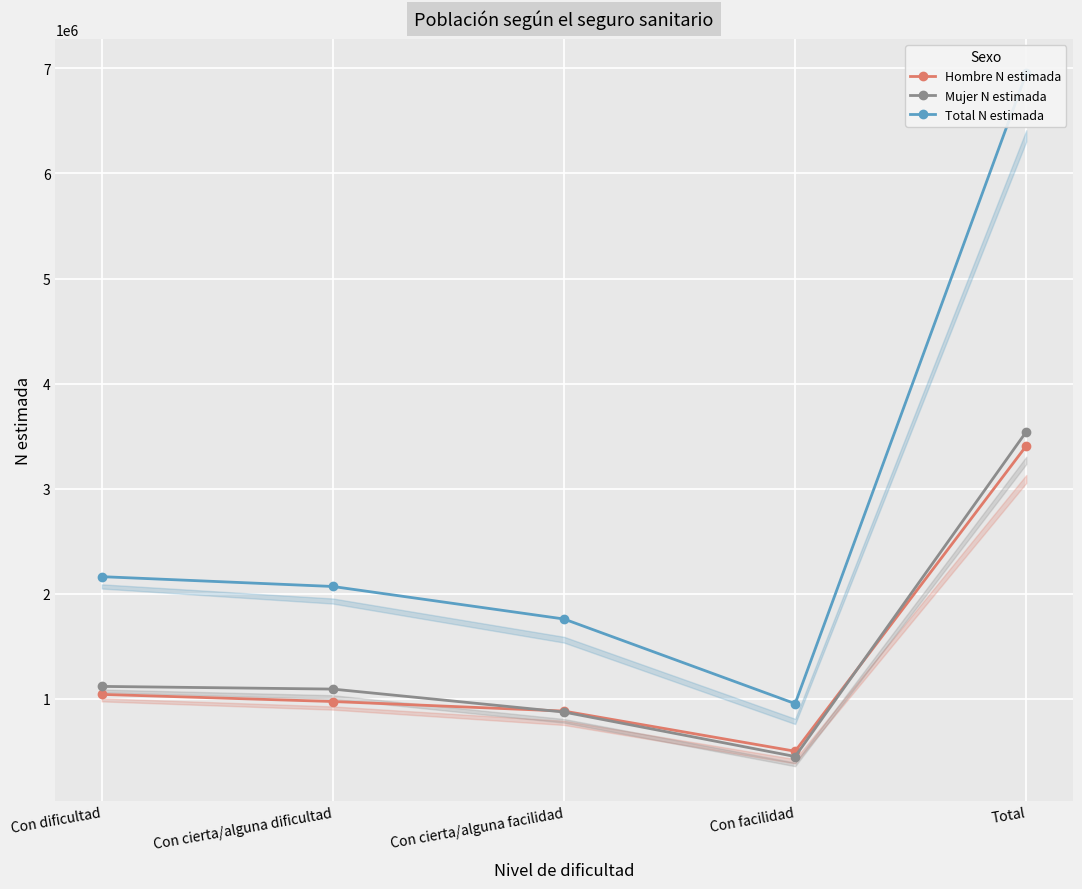

What is the label of the 1st point from the left?

Con dificultad